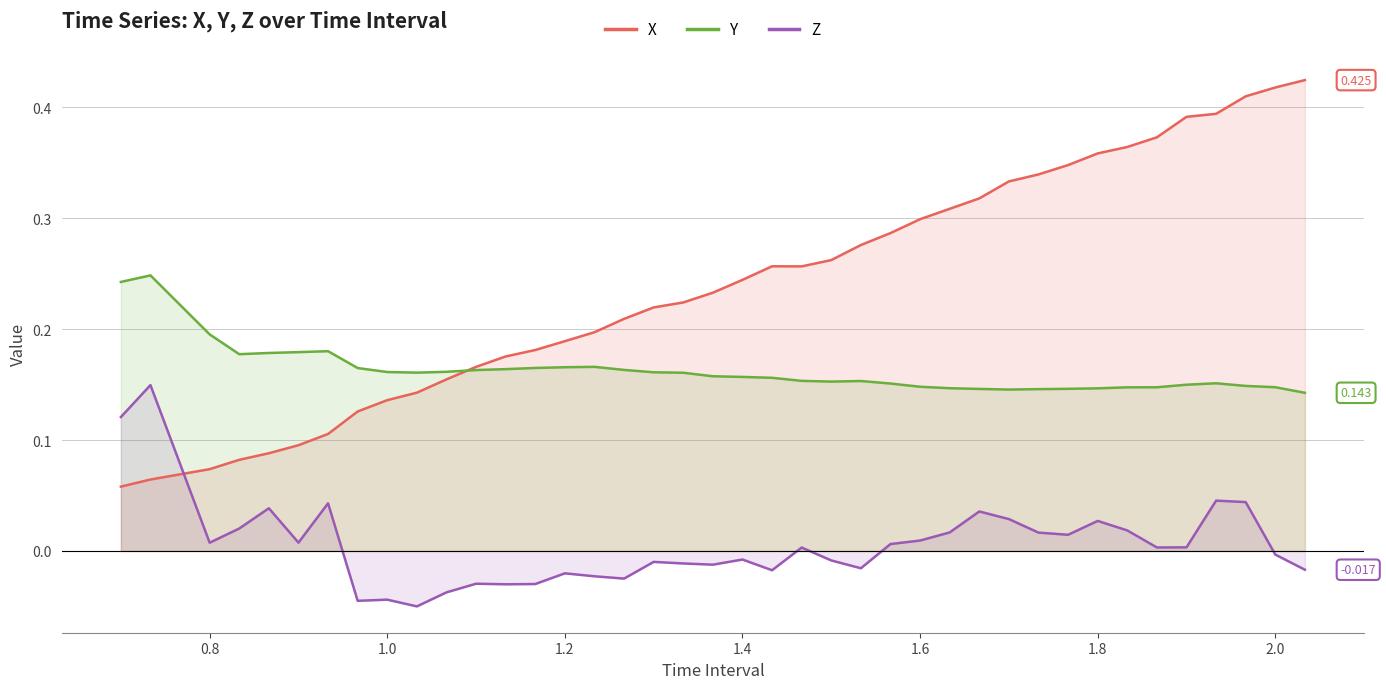

What is the maximum value shown in the chart?

0.4